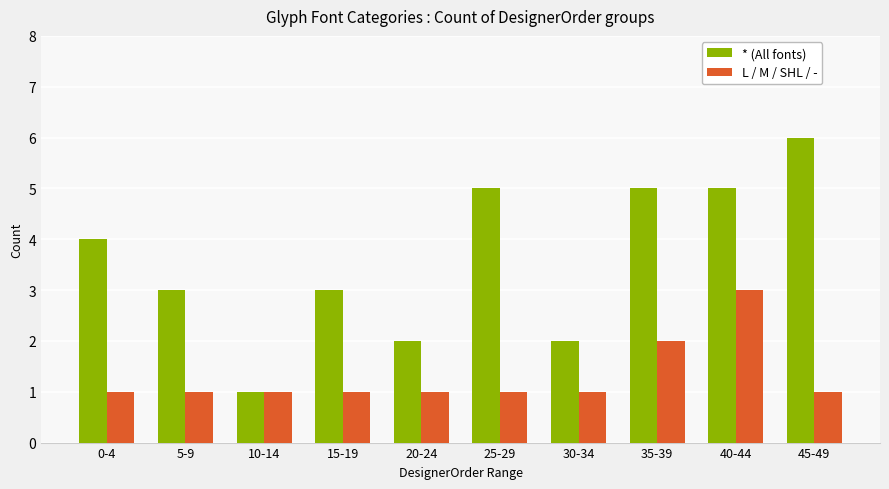

List the series in order of their overall mean, lowest first.

L / M / SHL / -, * (All fonts)